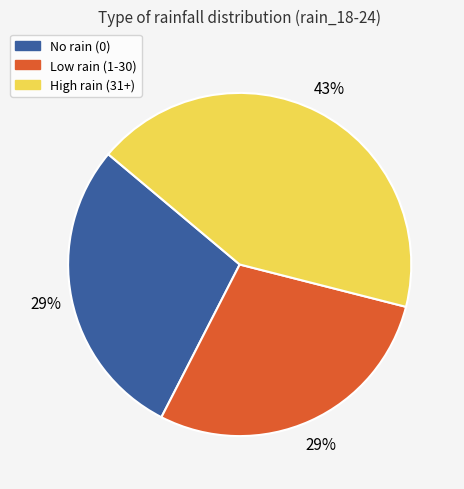

Combined, do High rain (31+) and No rain (0) account for over 50%?

Yes